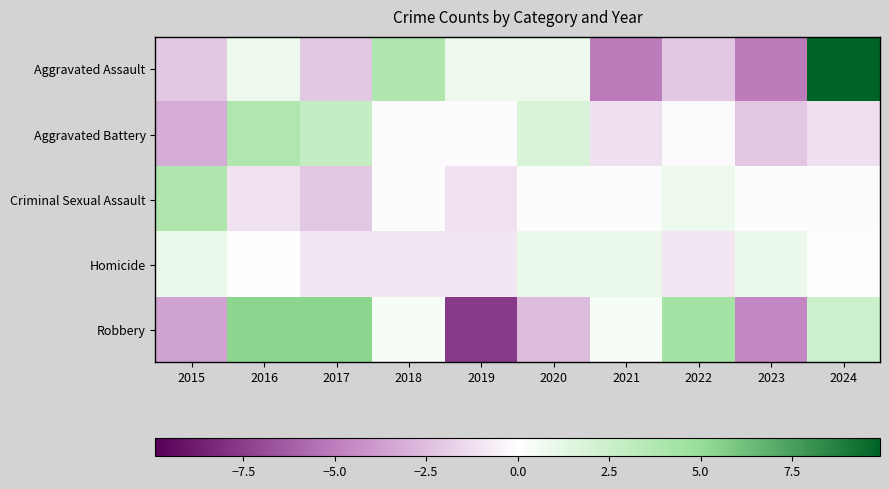

Reading left to right, what are all the values shown in this chart?

Aggravated Assault: 2015=-2.1	2016=0.9	2017=-2.1	2018=3.9	2019=0.9	2020=0.9	2021=-5.1	2022=-2.1	2023=-5.1	2024=9.9
Aggravated Battery: 2015=-3.2	2016=3.8	2017=2.8	2018=-0.2	2019=-0.2	2020=1.8	2021=-1.2	2022=-0.2	2023=-2.2	2024=-1.2
Criminal Sexual Assault: 2015=3.9	2016=-1.1	2017=-2.1	2018=-0.1	2019=-1.1	2020=-0.1	2021=-0.1	2022=0.9	2023=-0.1	2024=-0.1
Homicide: 2015=1.0	2016=0.0	2017=-1.0	2018=-1.0	2019=-1.0	2020=1.0	2021=1.0	2022=-1.0	2023=1.0	2024=0.0
Robbery: 2015=-3.6	2016=5.4	2017=5.4	2018=0.4	2019=-7.6	2020=-2.6	2021=0.4	2022=4.4	2023=-4.6	2024=2.4